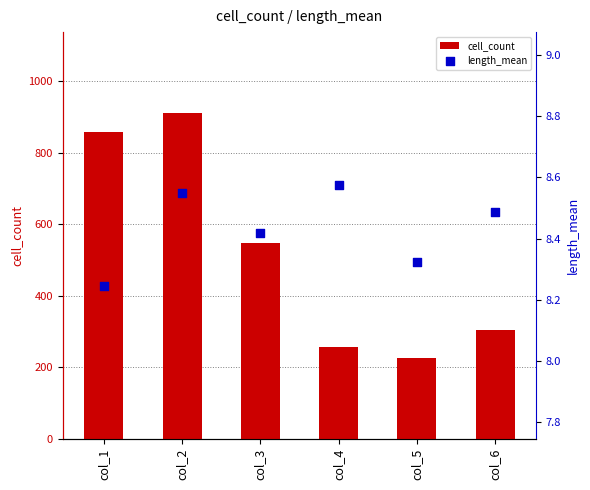

What is the total value across all series at col_3?

557.4